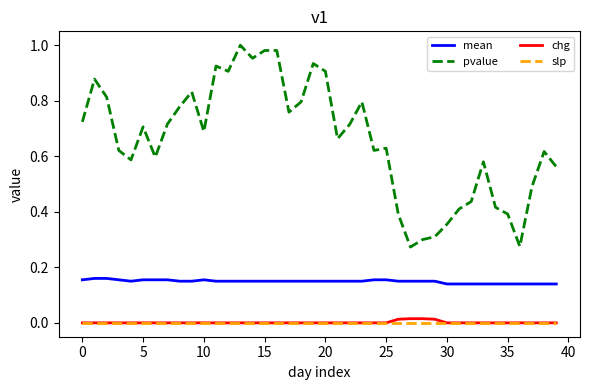

Does the chart display data point markers on the line(s)?

No